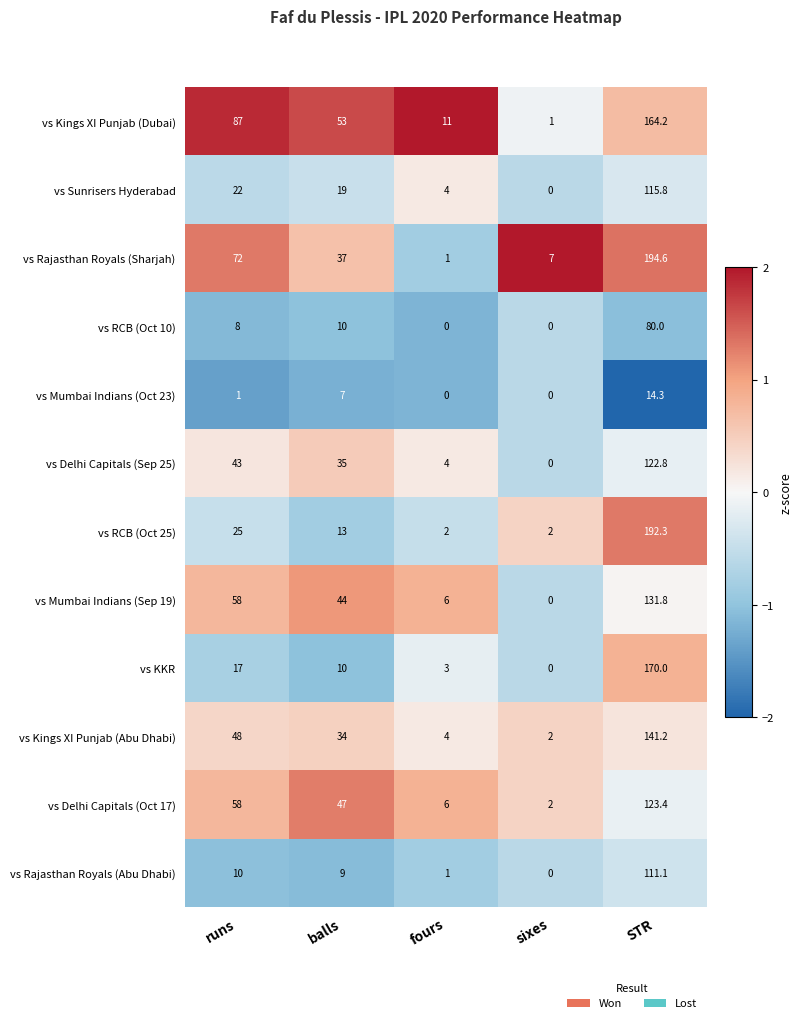

What is the spread (max minus min) of values at fours?

11.0